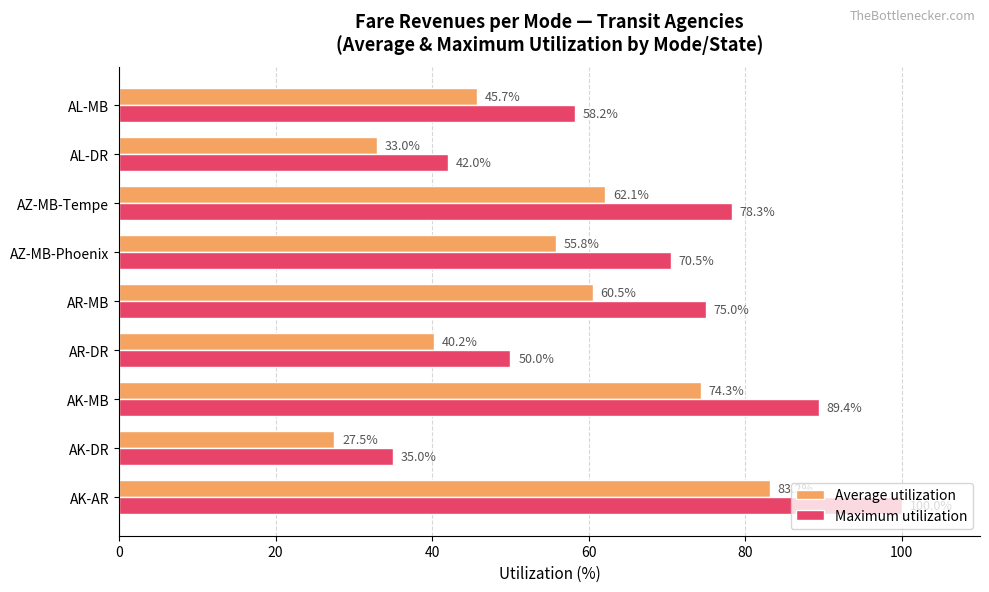

How many data points in Maximum utilization are above 70?

5